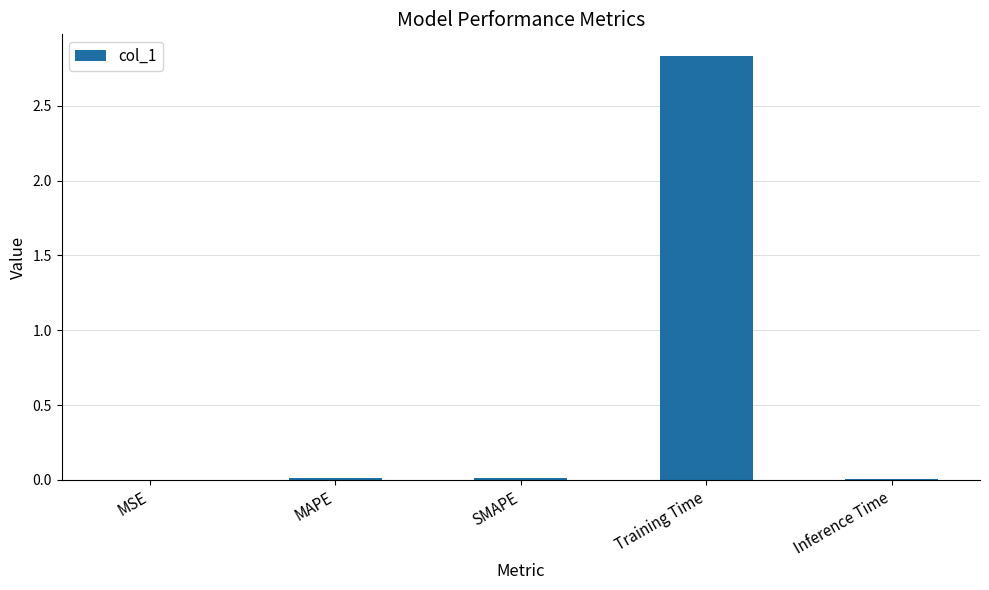

Between MSE and Training Time, which is larger?

Training Time